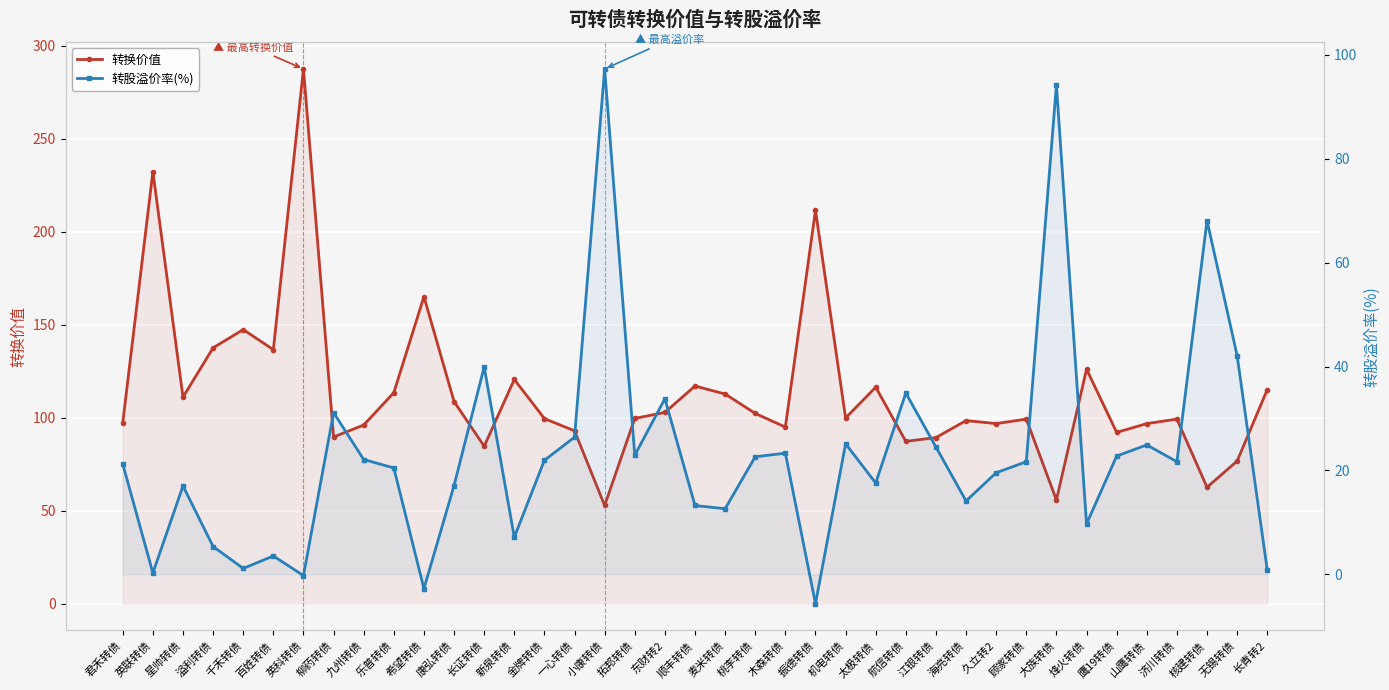

What is the value of the 转股溢价率(%) point at the 7th from the left?

-0.2